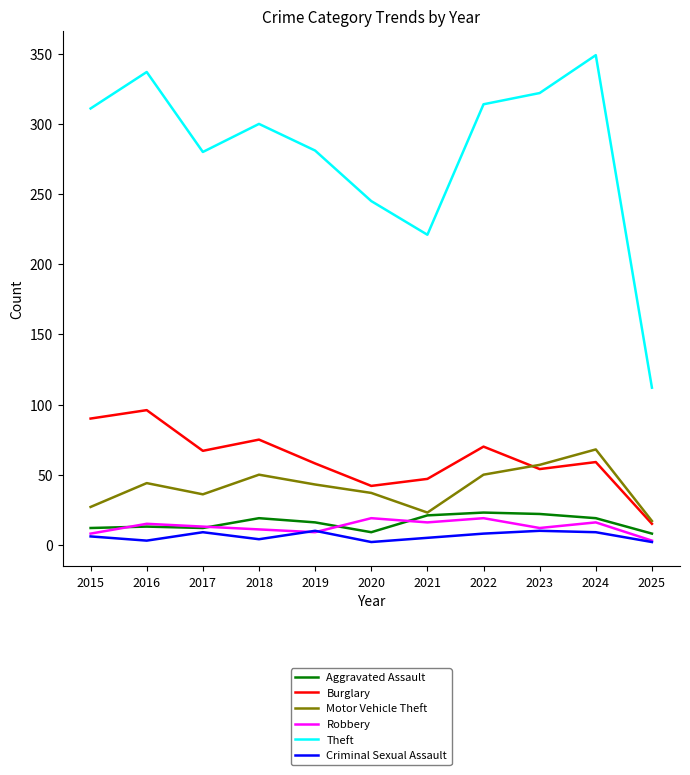

What are all the series names shown in the legend?

Aggravated Assault, Burglary, Motor Vehicle Theft, Robbery, Theft, Criminal Sexual Assault